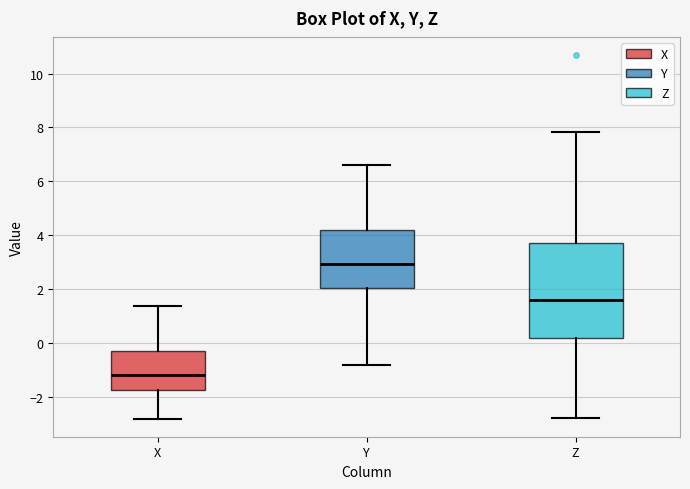

Comparing the boxes themselves (not the whiskers), which one is the tallest?

Z